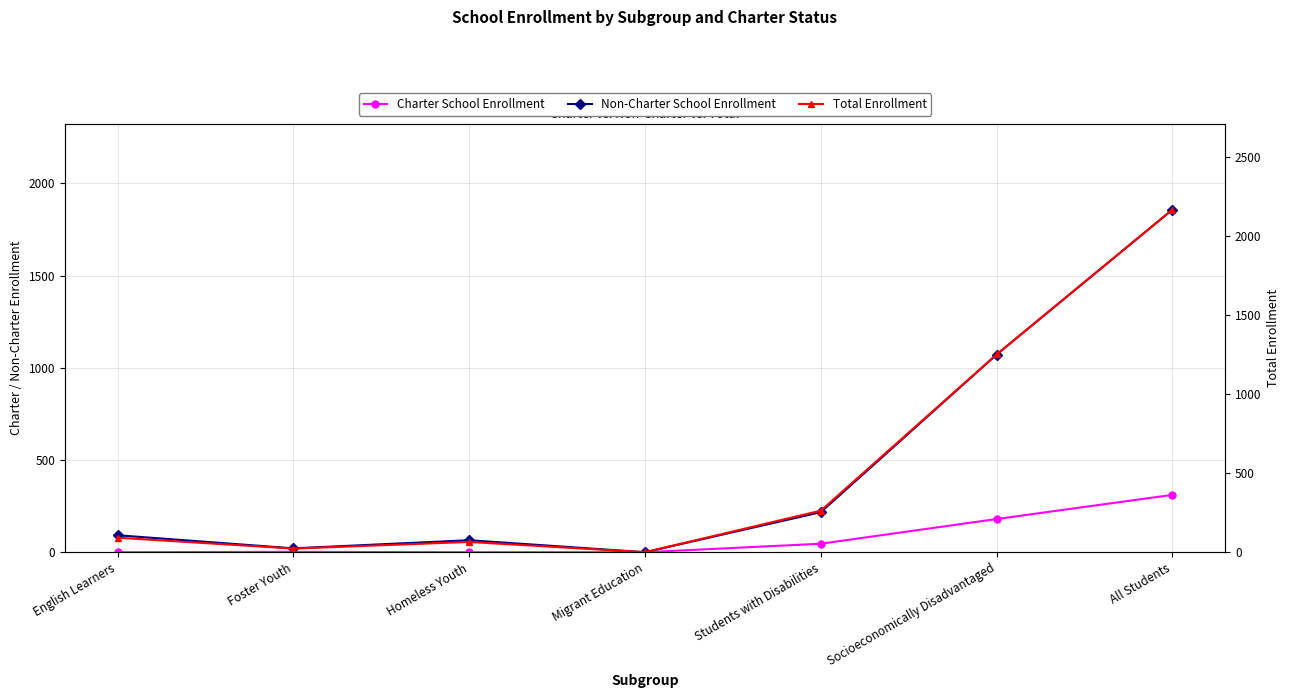

What is the difference between the highest and lowest values at English Learners?

92